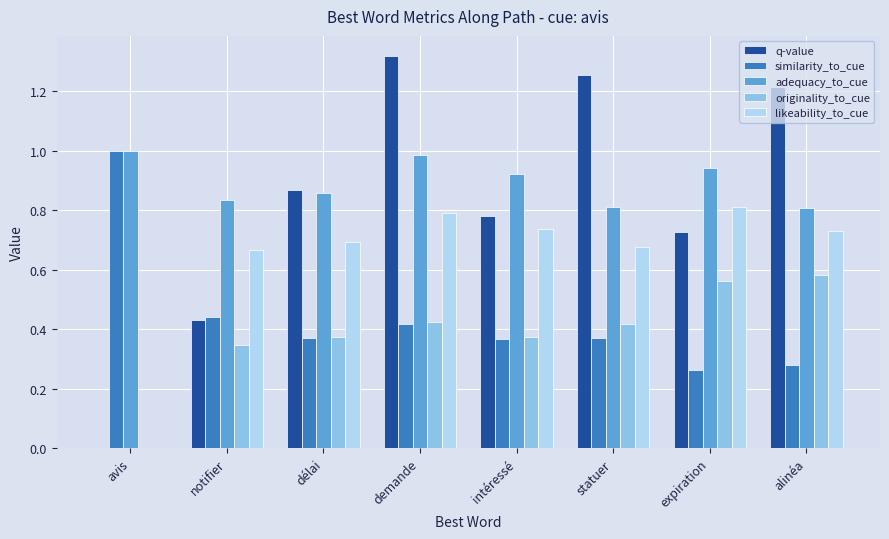

Are the bars grouped side by side (vs. stacked)?

Yes